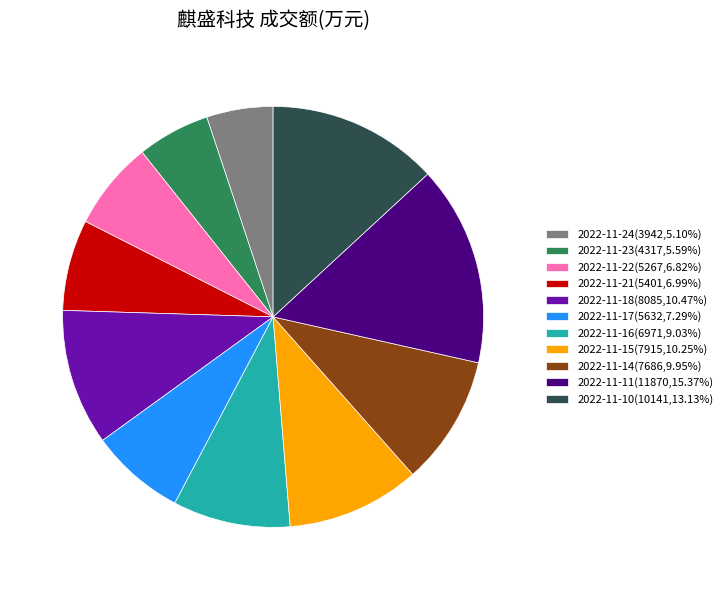

Combined, do 2022-11-18(8085,10.47%) and 2022-11-17(5632,7.29%) account for over 50%?

No